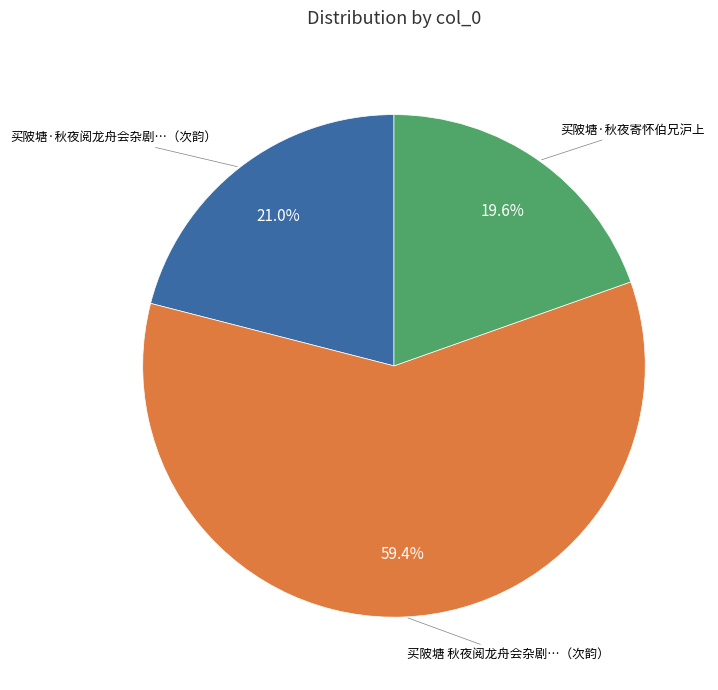

Is there any slice that represents more than half of the pie?

Yes